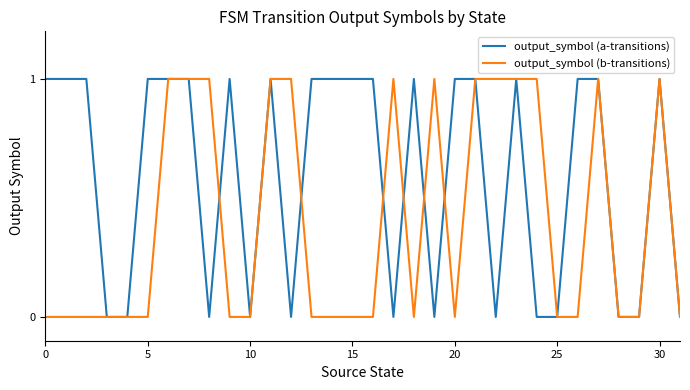

Is this an area chart (filled region under the line)?

No